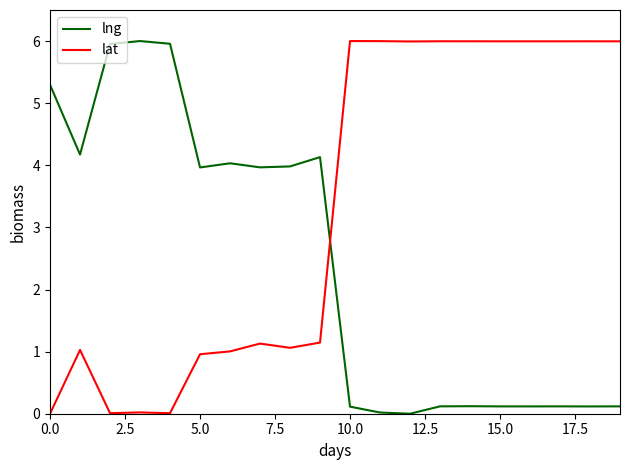

Is this an area chart (filled region under the line)?

No